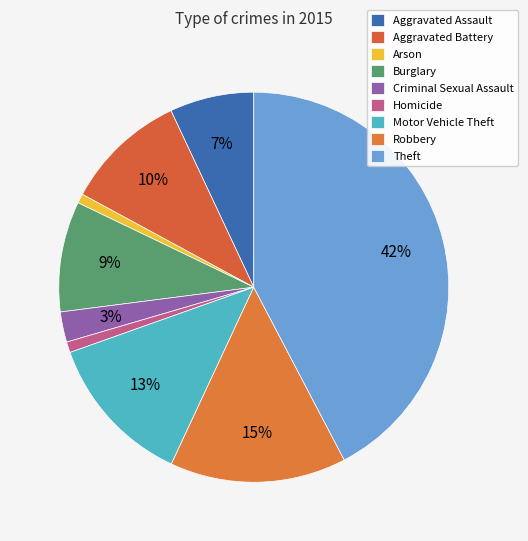

Which has a higher value, Homicide or Motor Vehicle Theft?

Motor Vehicle Theft